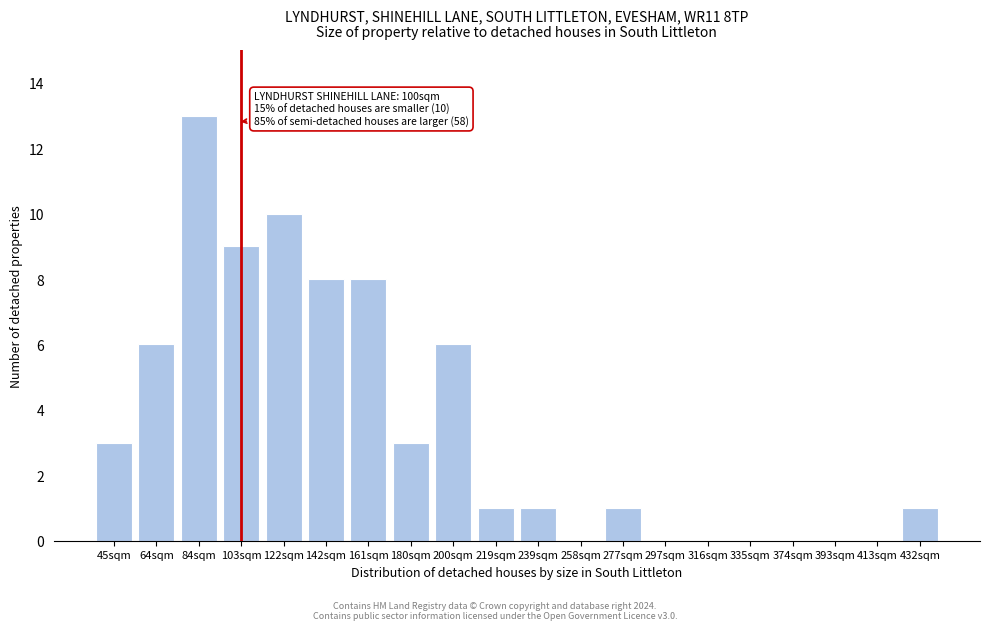

Reading right to left, list all the values displayed in this chart.

432sqm=1	413sqm=0	393sqm=0	374sqm=0	335sqm=0	316sqm=0	297sqm=0	277sqm=1	258sqm=0	239sqm=1	219sqm=1	200sqm=6	180sqm=3	161sqm=8	142sqm=8	122sqm=10	103sqm=9	84sqm=13	64sqm=6	45sqm=3